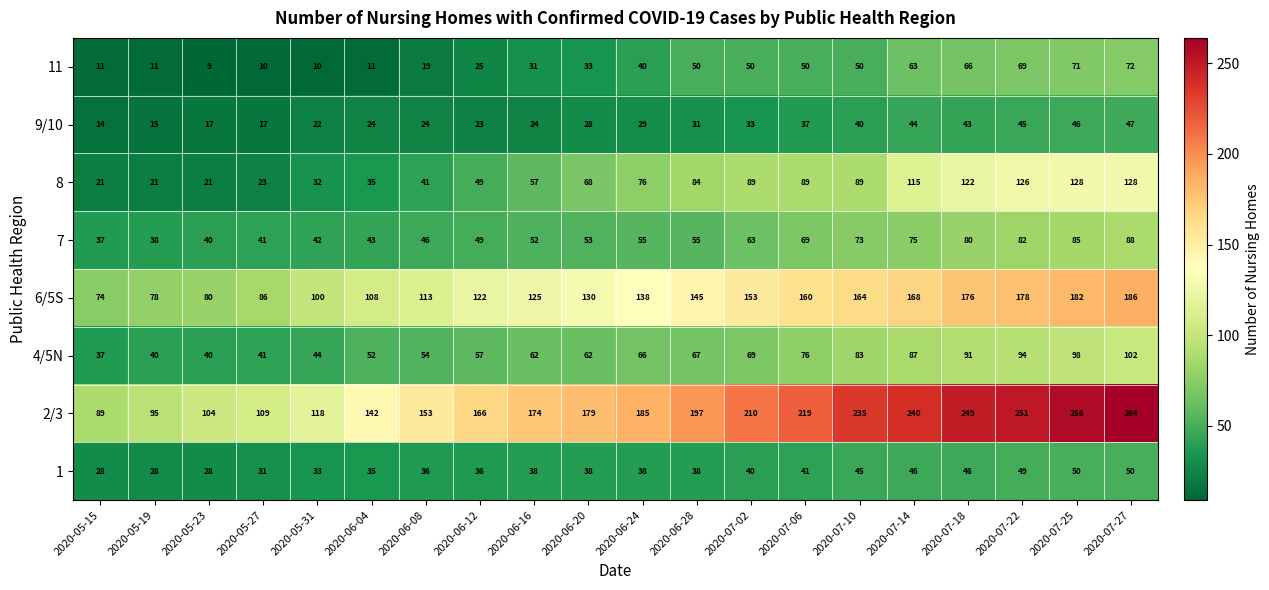

What is the approximate value of 2/3 at 2020-05-19?

95